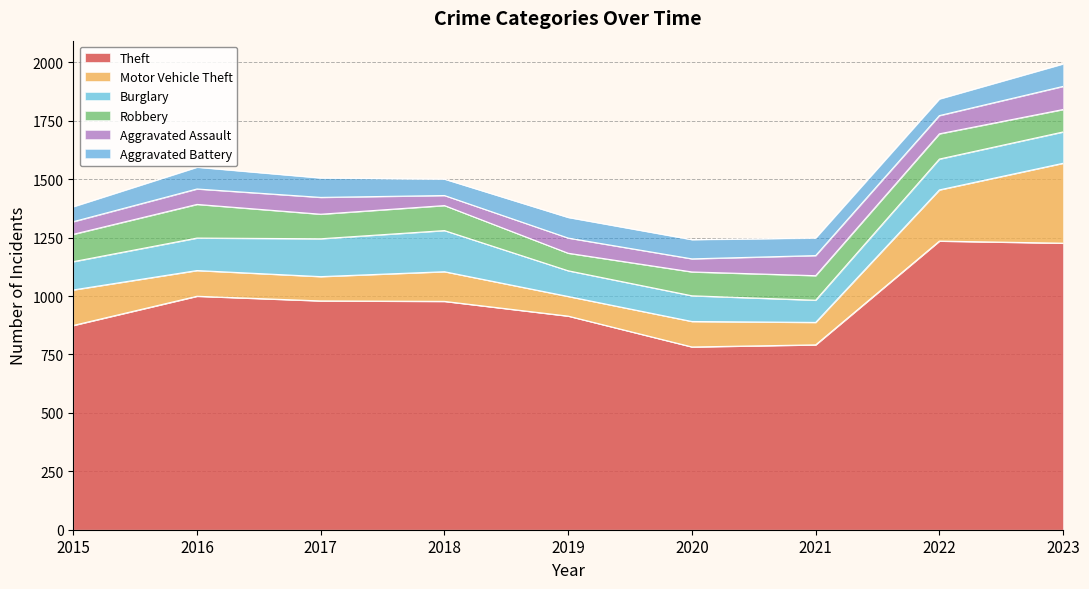

True or false: Aggravated Battery has a value of 64 at 2015.

True